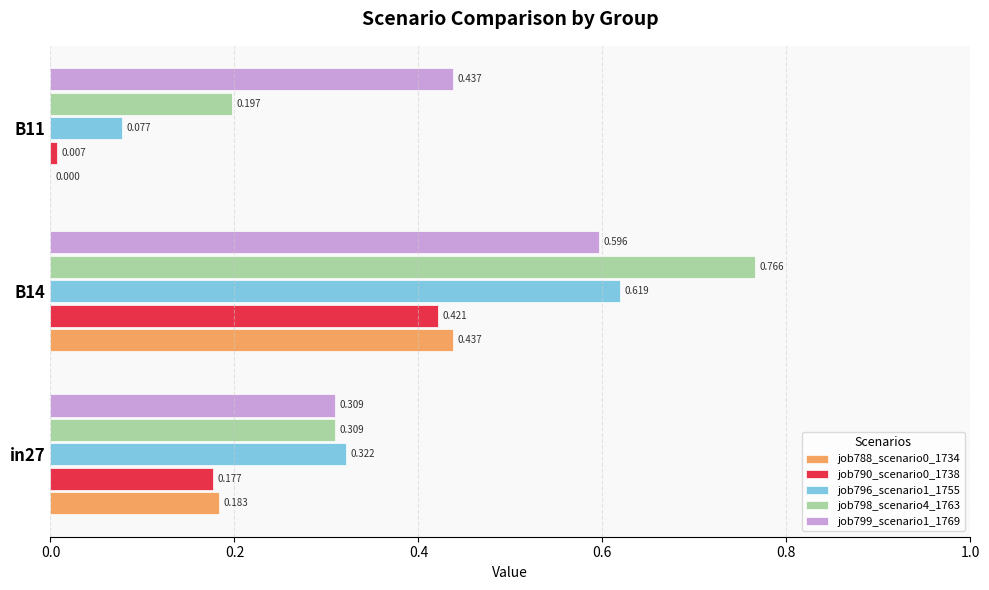

Is the value of job796_scenario1_1755 at in27 greater than the value of job788_scenario0_1734 at B11?

Yes